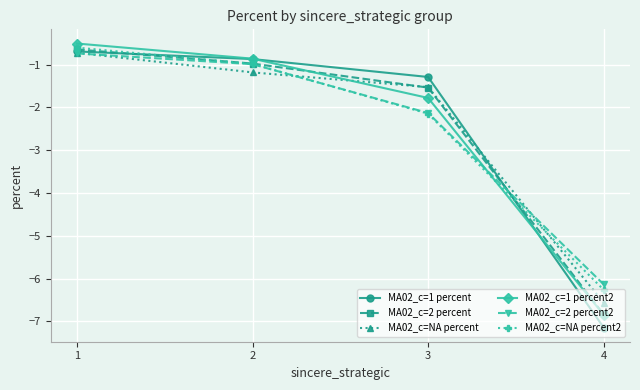

Between 2 and 4, which series saw the biggest shift?

MA02_c=1 percent